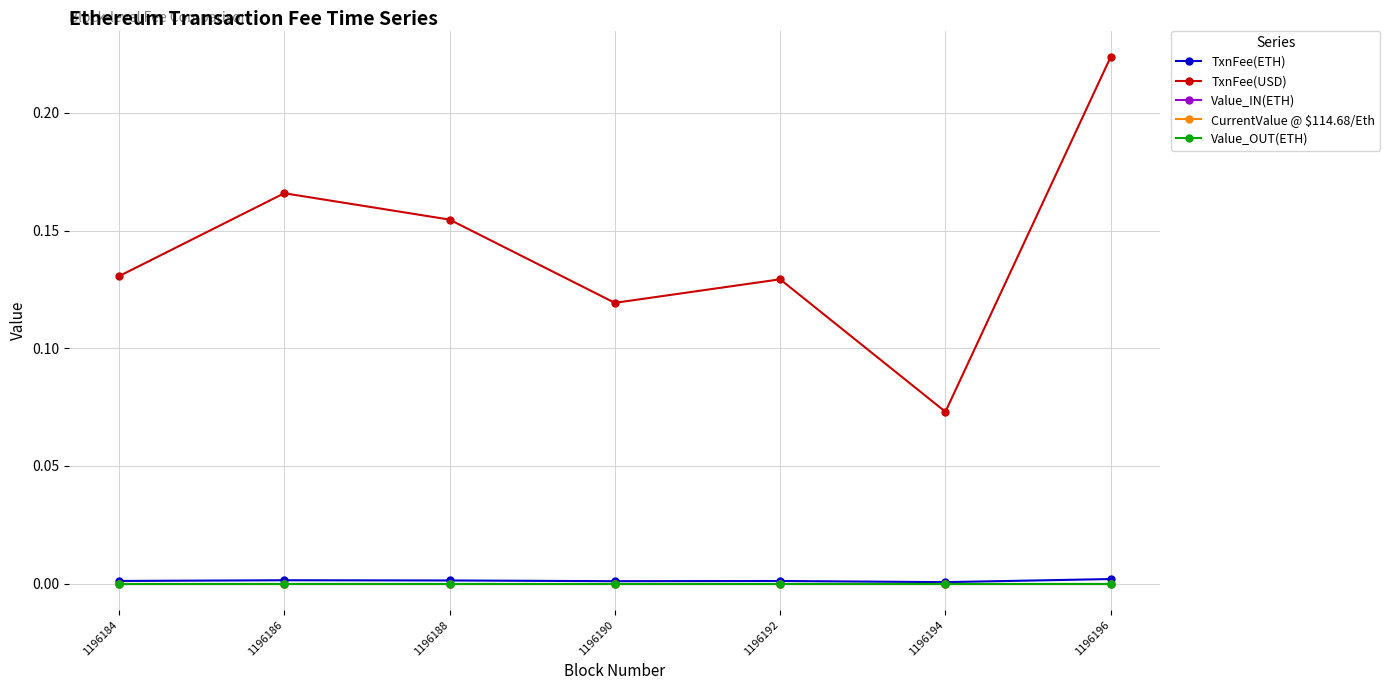

At which label does Value_OUT(ETH) reach its minimum?

1196184